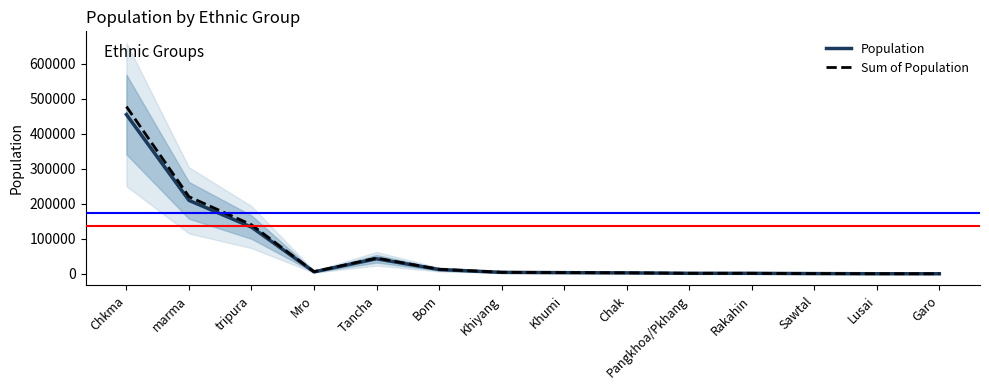

What is the difference between the highest and lowest values at Sawtal?

31.0